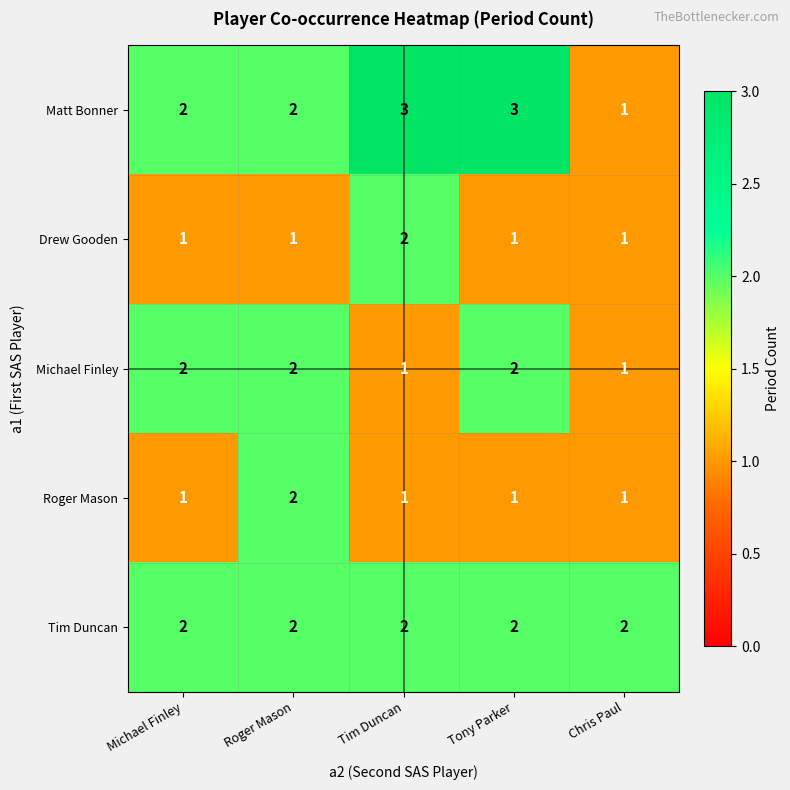

What is the smallest value displayed?

1